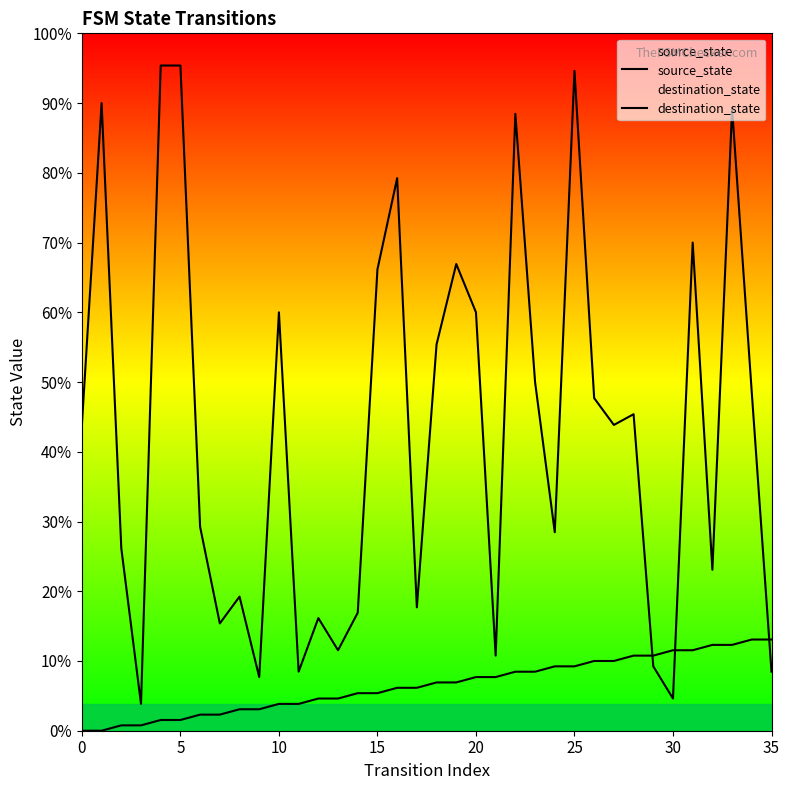

Does the chart display data point markers on the line(s)?

No